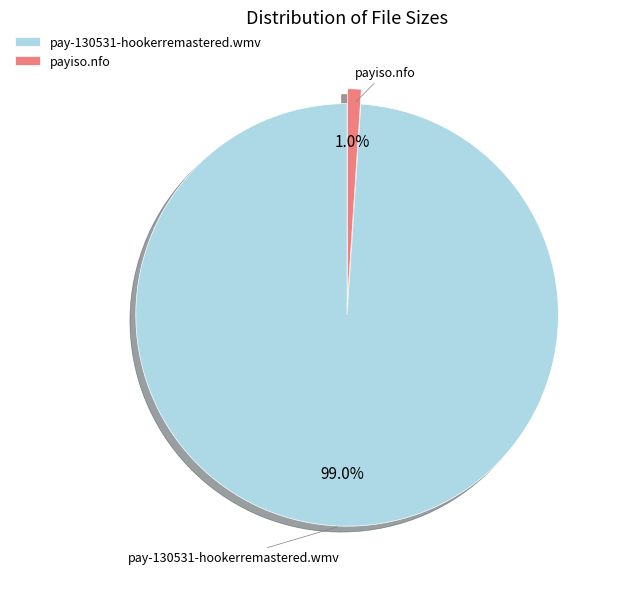

Rank the categories by value from lowest to highest.

payiso.nfo, pay-130531-hookerremastered.wmv